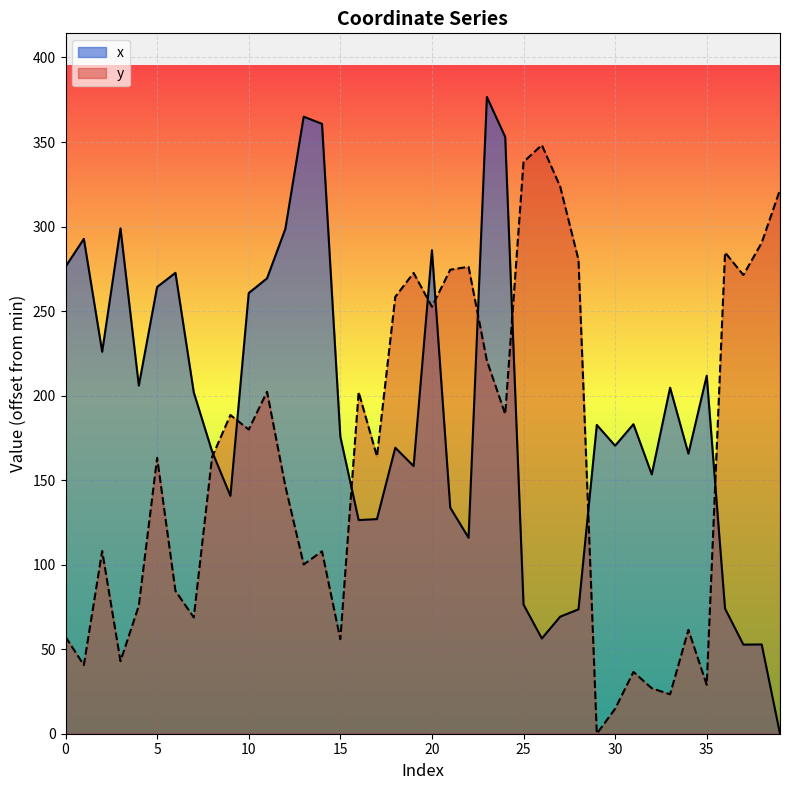

Which series ends up on top after the final intersection of y and x?

y